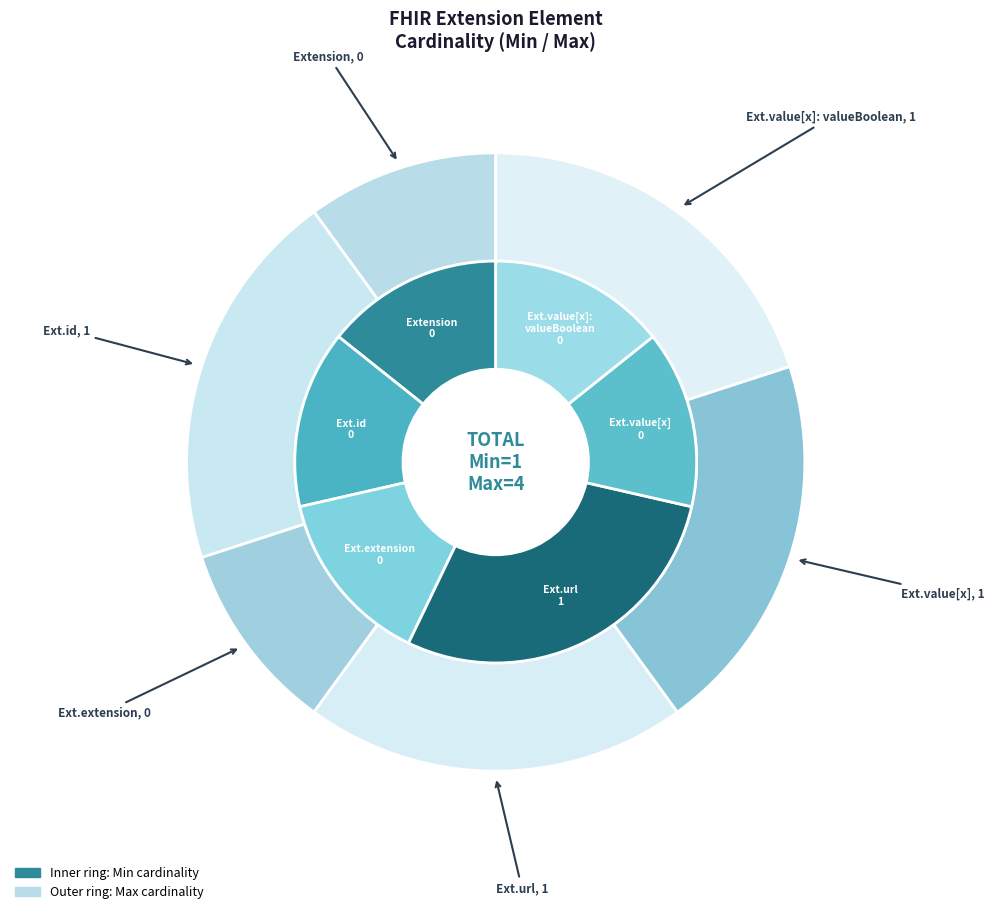

What is the smallest slice in the pie chart?

Extension